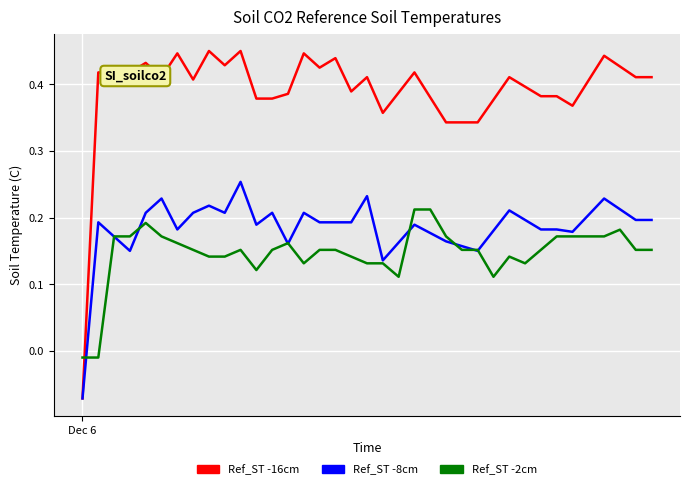

Which series has the largest range (max minus min)?

Ref_ST -16cm